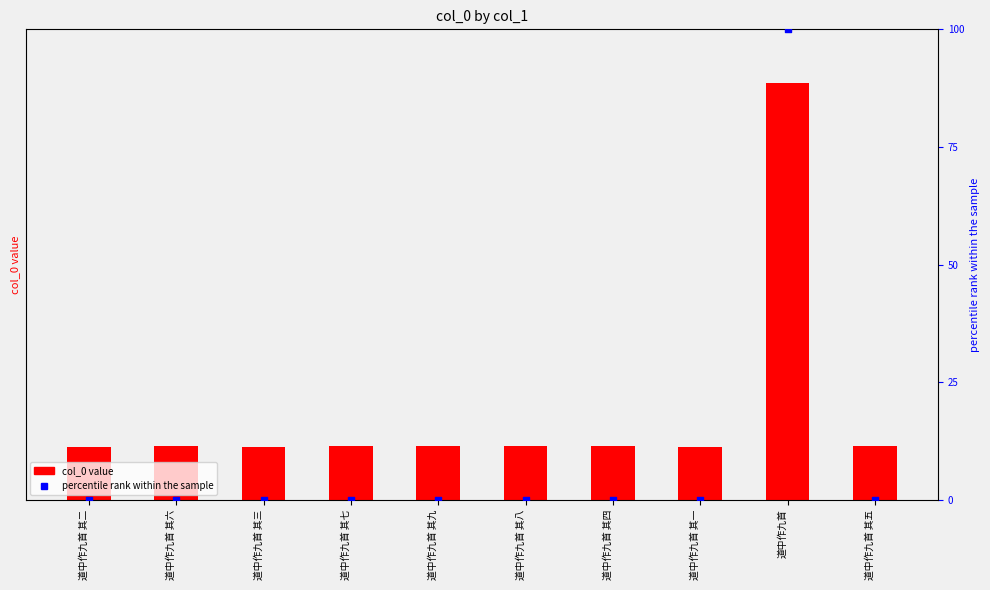

At how many categories does at least one series exceed 521740?

10